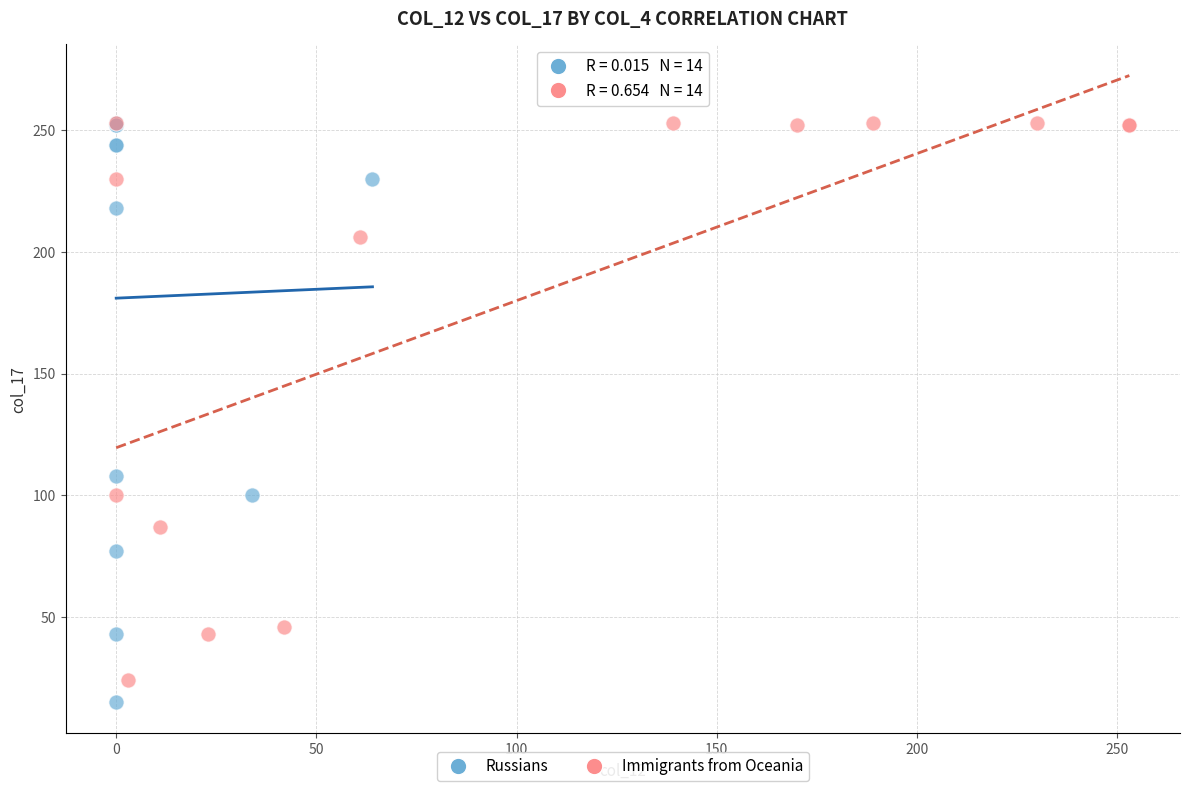

Which series contains the lowest Y value?

Russians